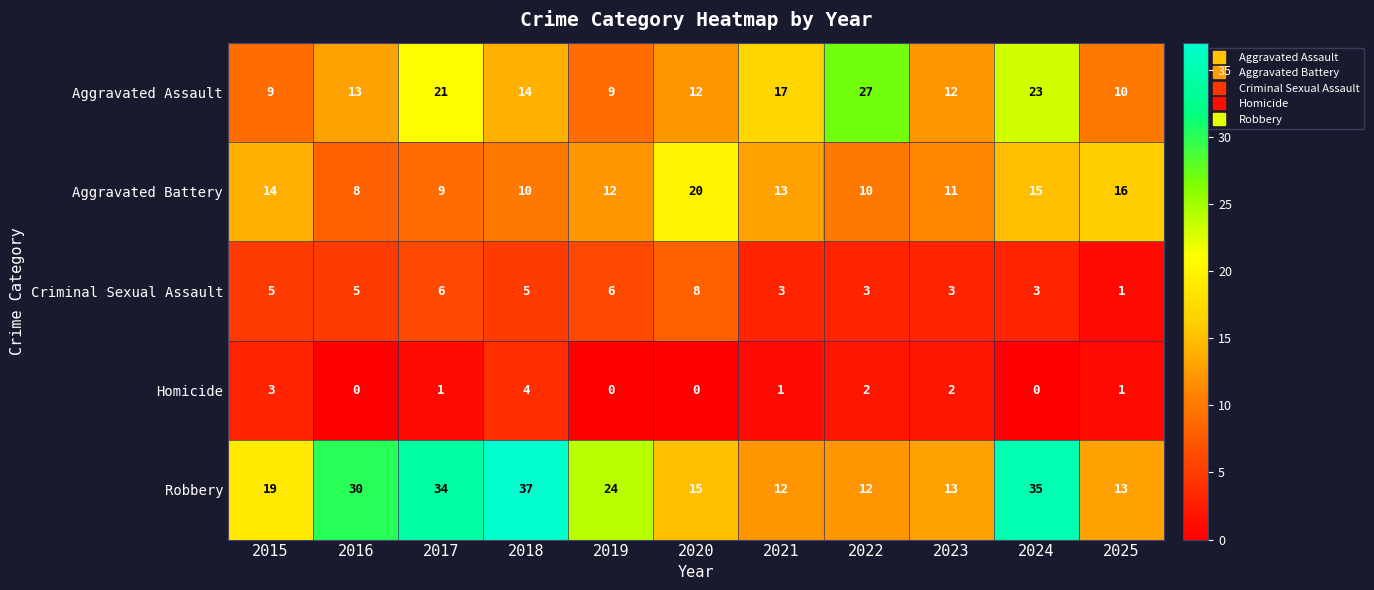

How many Homicide values are between 0 and 2?

9